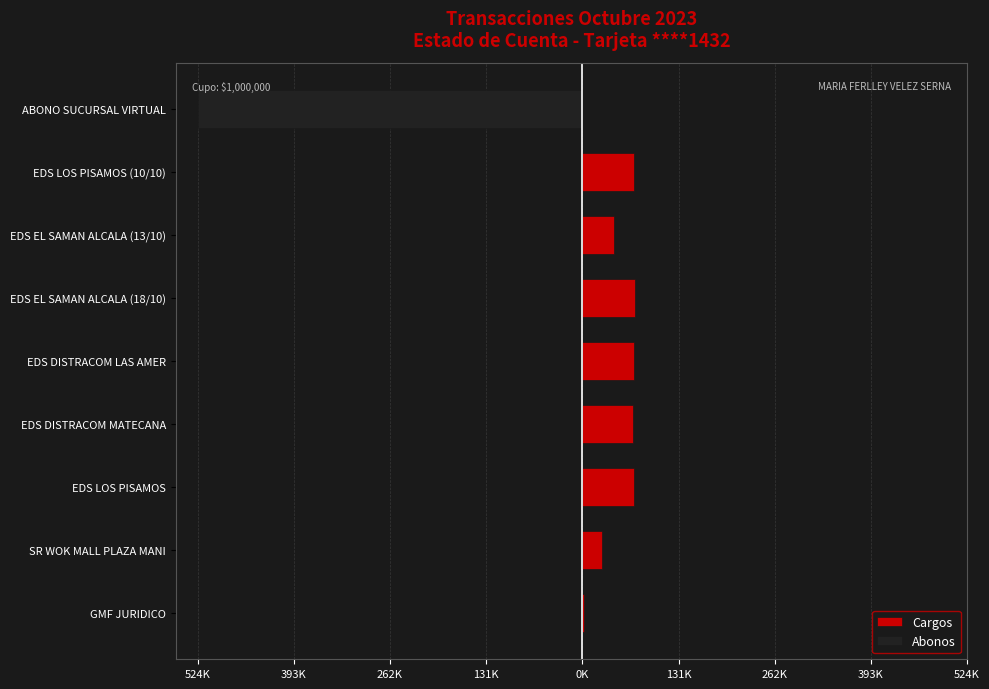

Reading right to left, extract all data points from this chart.

Cargos: 0.0	69900.0	42840.0	71400.0	69950.0	69250.0	69900.0	26900.0	2375.0
Abonos: -524189.0	0.0	0.0	0.0	0.0	0.0	0.0	0.0	0.0